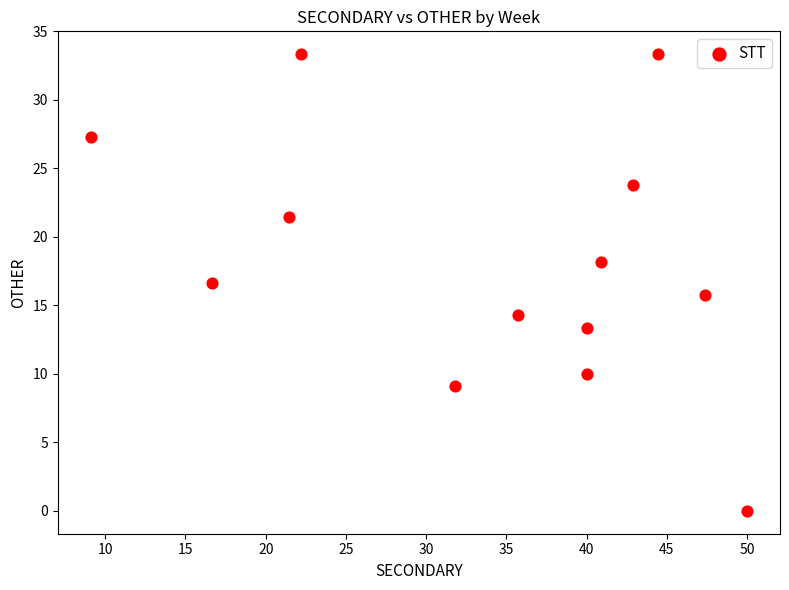

What is the range of X values (max minus min)?

40.9